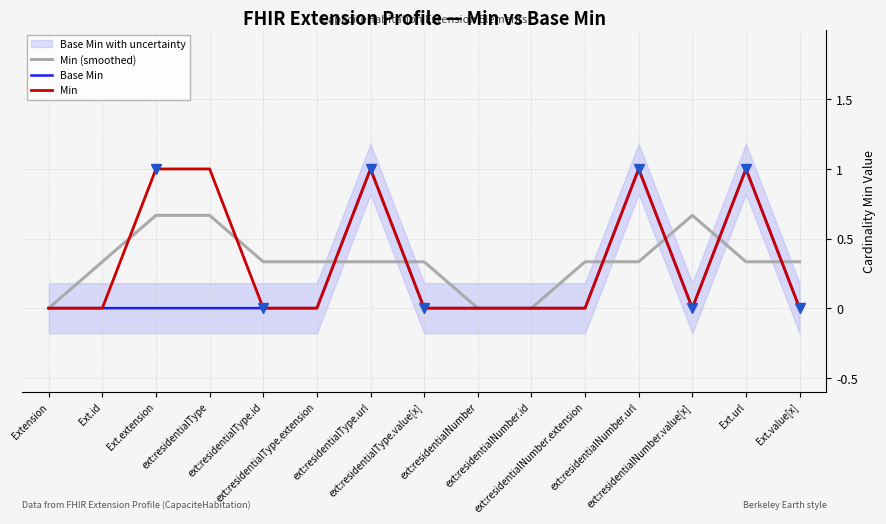

Reading left to right, transcribe all the data shown in this chart.

Min (smoothed): 0.0	0.3	0.7	0.7	0.3	0.3	0.3	0.3	0.0	0.0	0.3	0.3	0.7	0.3	0.3
Base Min: 0.0	0.0	0.0	0.0	0.0	0.0	1.0	0.0	0.0	0.0	0.0	1.0	0.0	1.0	0.0
Min: 0.0	0.0	1.0	1.0	0.0	0.0	1.0	0.0	0.0	0.0	0.0	1.0	0.0	1.0	0.0